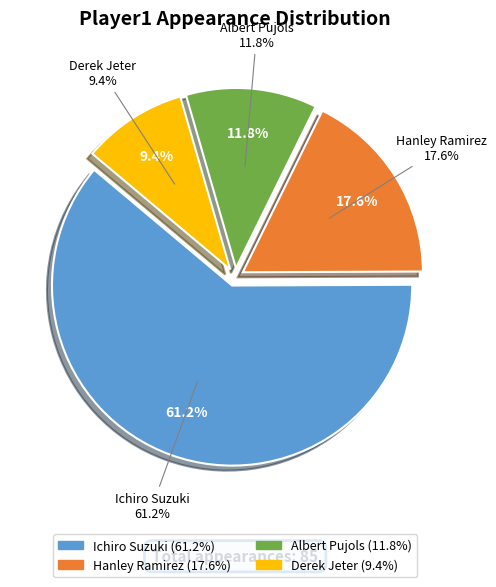

Is it true that Ichiro Suzuki is 61% of the pie?

True